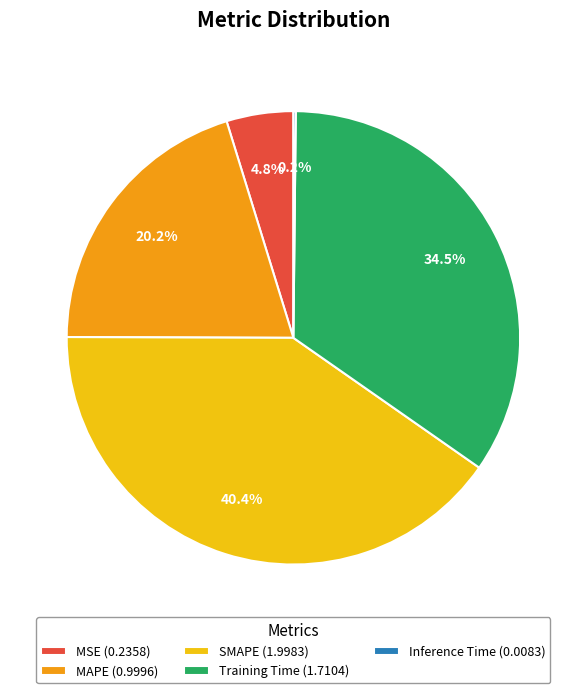

Which slice is the largest?

SMAPE